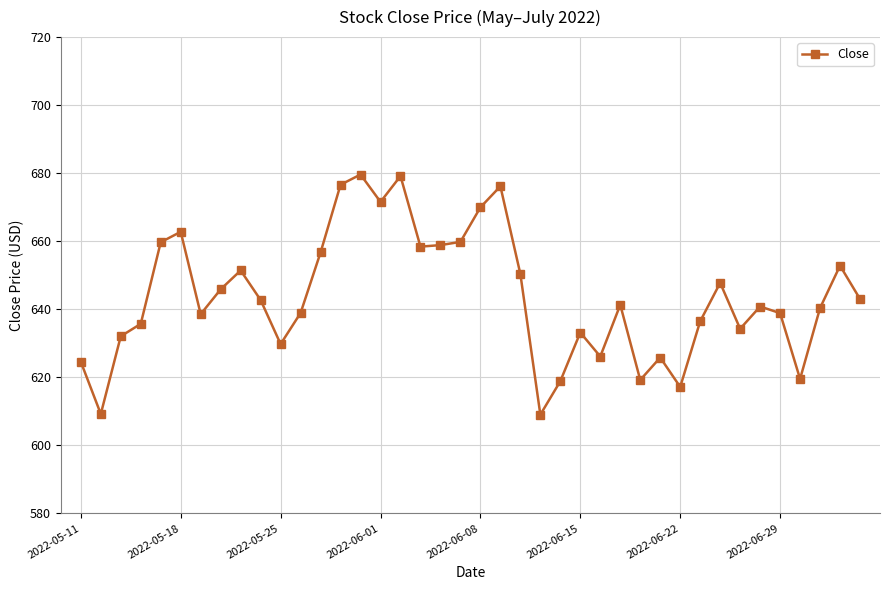

True or false: the data has more than 0 interior local peaks.

True